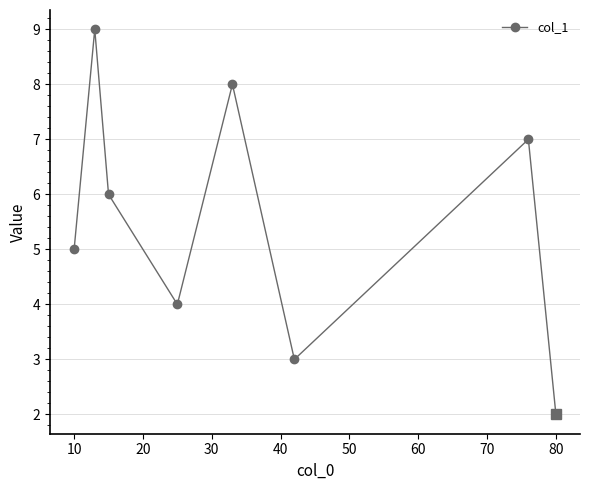

How many points are higher than both their immediate neighbors (excluding endpoints)?

3